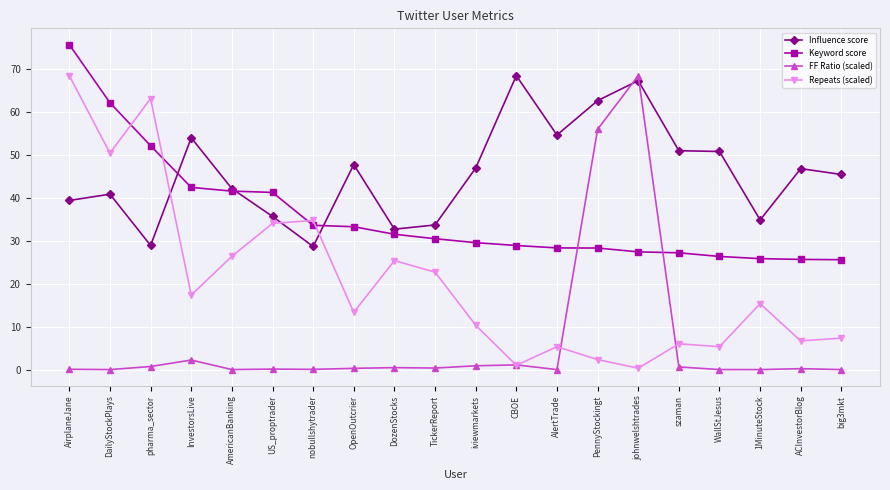

Which category has the lowest value in the Repeats (scaled) series?

johnwelshtrades